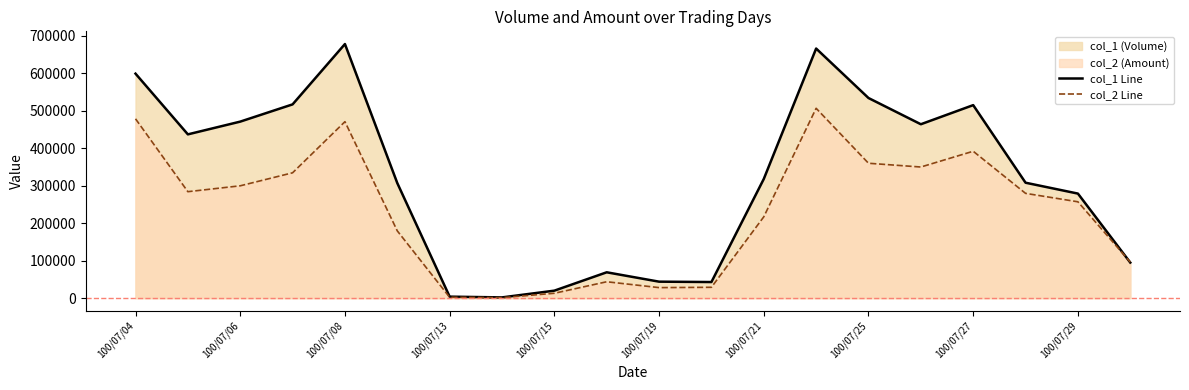

How many lines are shown in the chart?

2